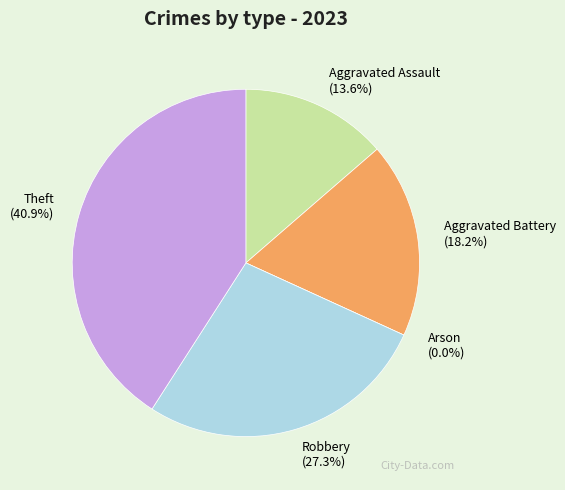

To the nearest percent, what is the difference between the Robbery and Theft slice percentages?

14%